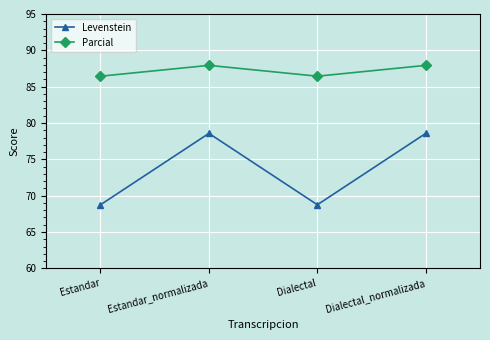

True or false: Levenstein and Parcial intersect in this chart.

False